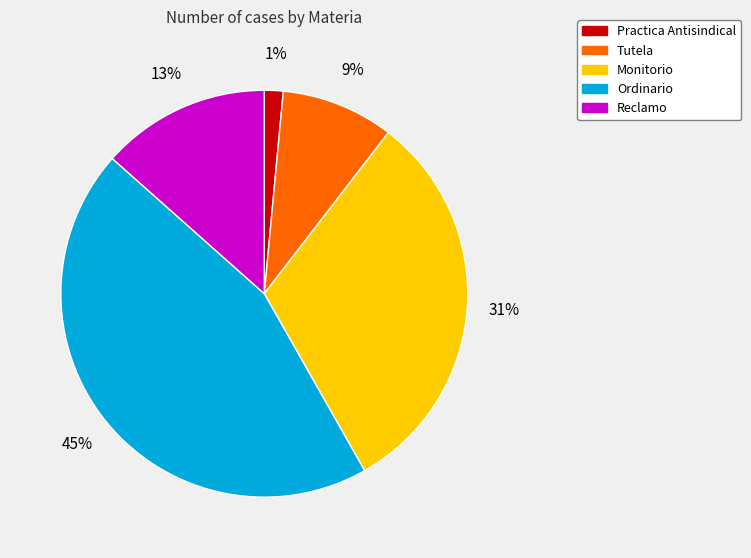

Approximately how many times larger is the value at Tutela compared to Ordinario?

0.2